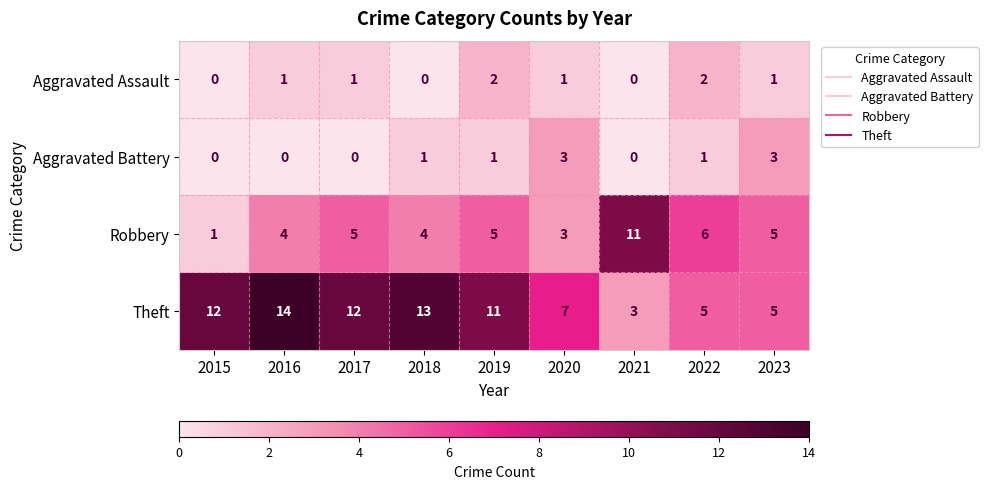

Is it true that Theft equals 18 at 2018?

False